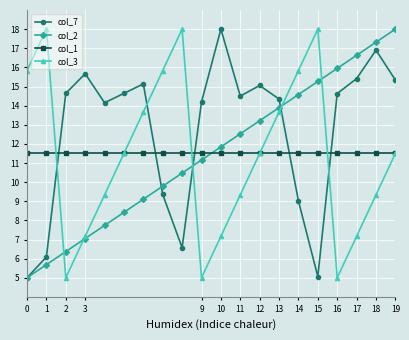

How many series are shown in this chart?

4